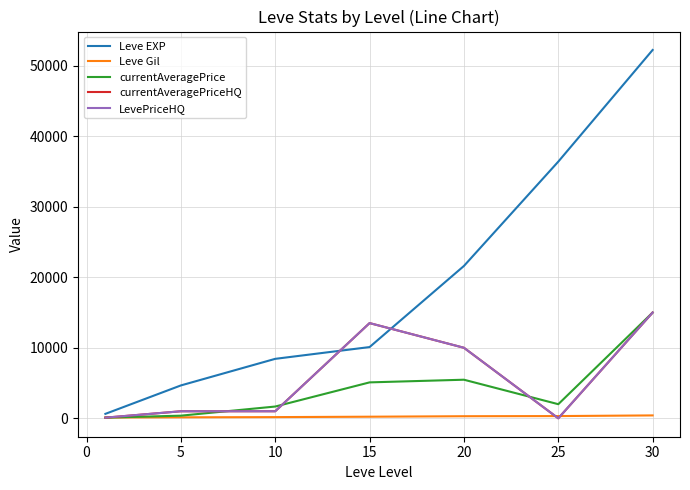

What is the sum of all Leve Gil values?

1670.0